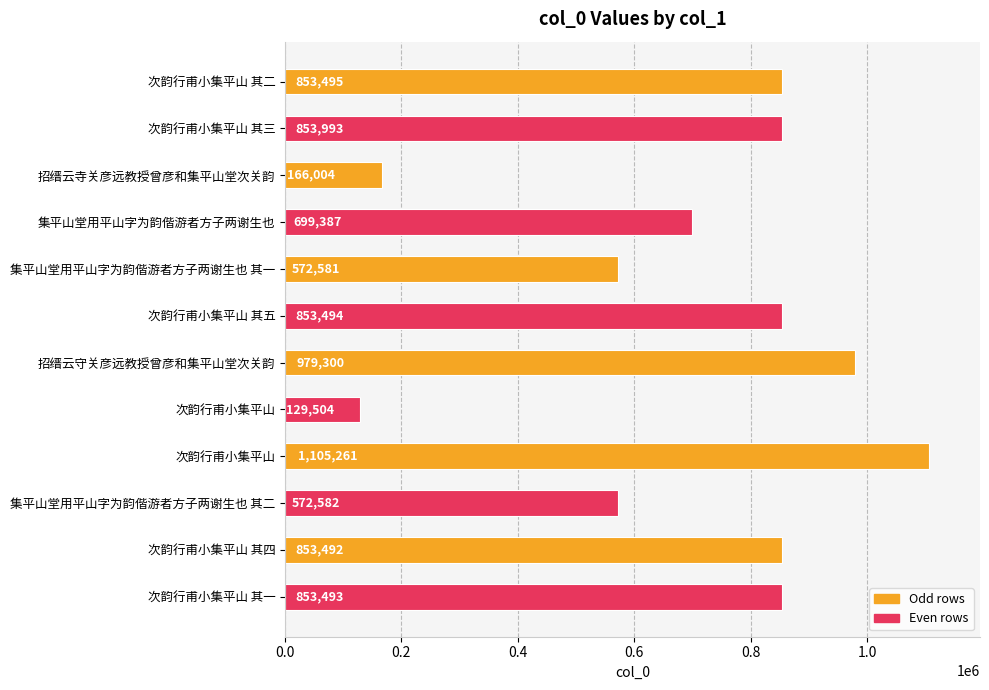

How many bars are there in total?

12